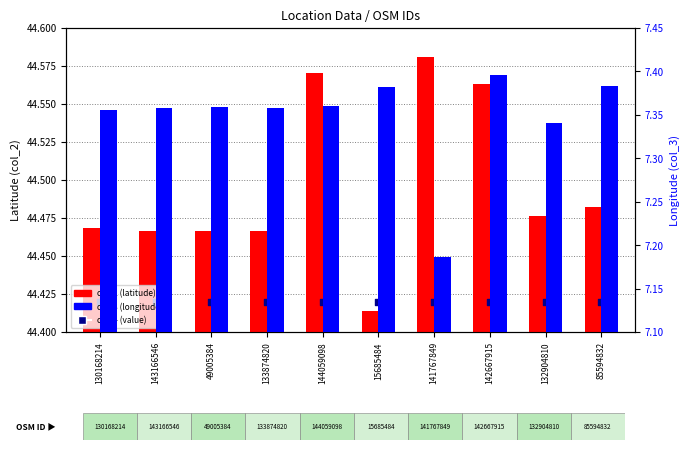

What is the total value across all series at 143166546?

96.2